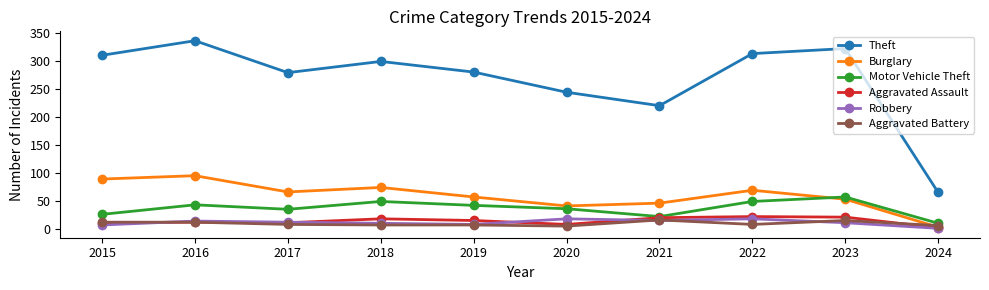

Does the chart have visible grid lines?

No